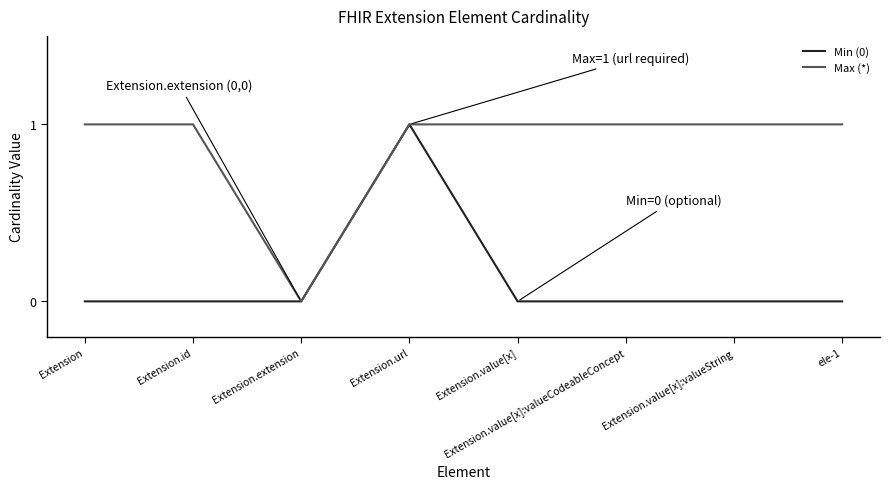

How many Min (0) values are between 0 and 1?

8